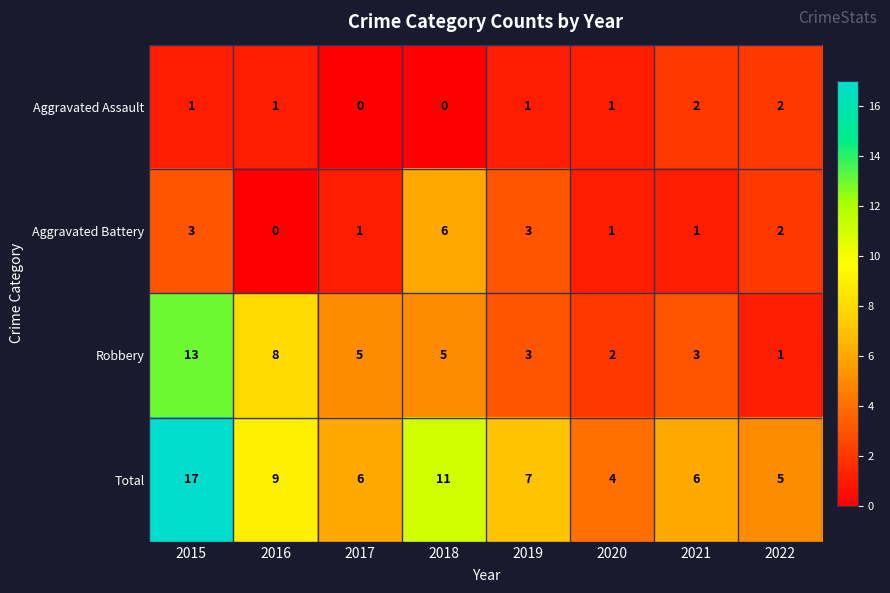

Where does the Aggravated Battery series first go above 2?

2015